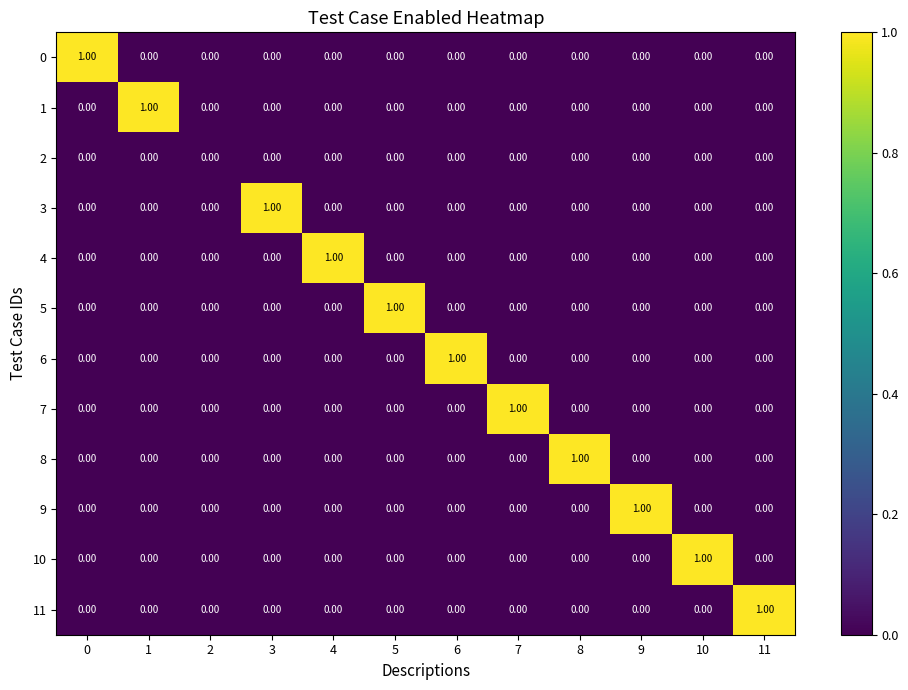

How many data points does each series have?

12